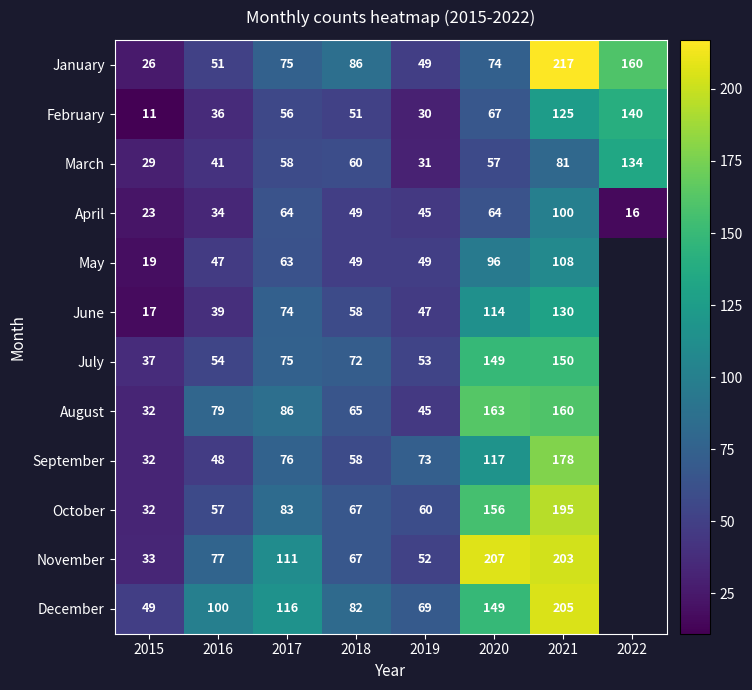

What is the average value of the March series?

61